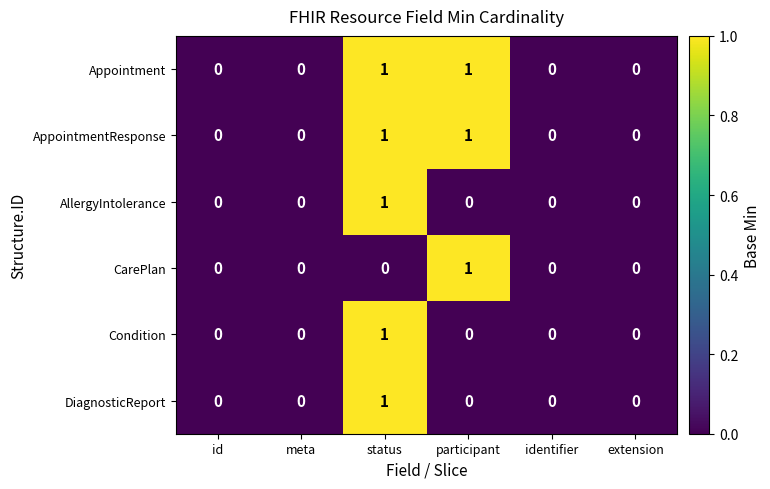

The value of Appointment at status is 2. True or false?

False